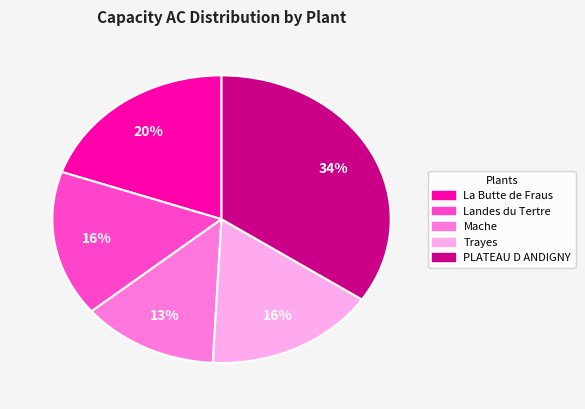

To the nearest percent, what is the average slice percentage?

20%